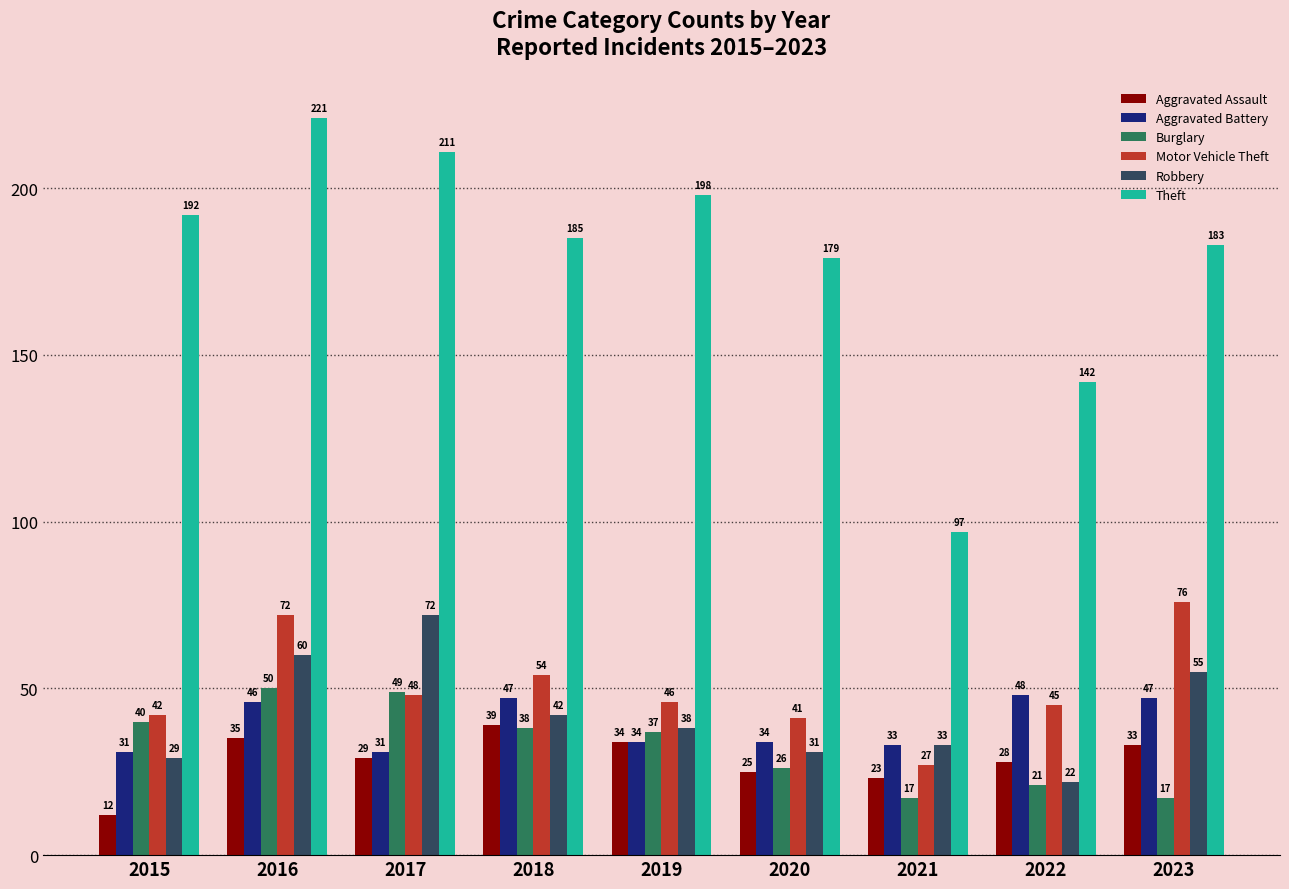

What is the difference between the maximum and minimum values in the Aggravated Assault series?

27